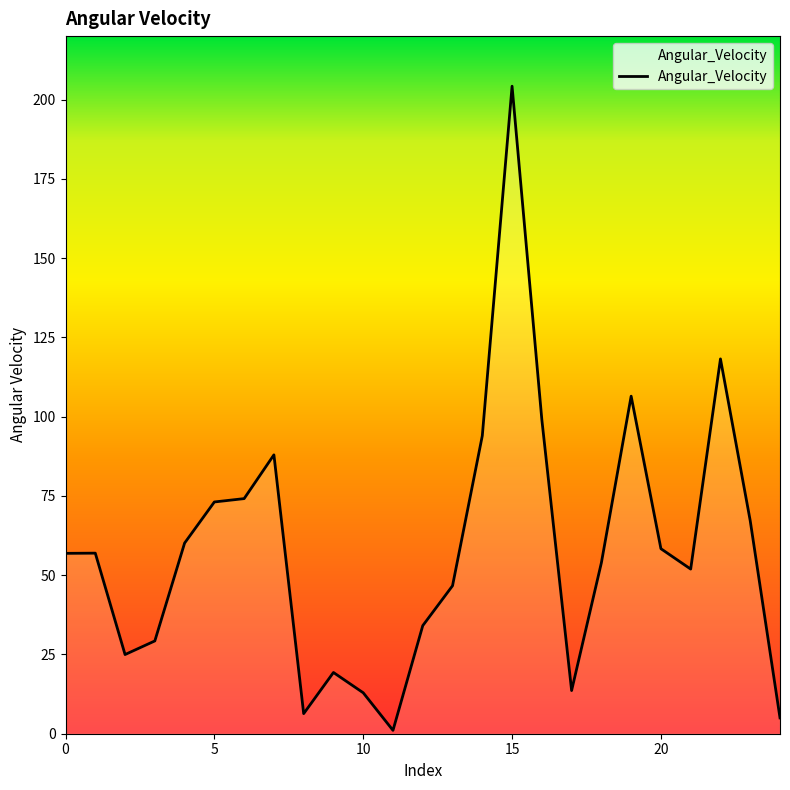

What is the difference between the maximum and minimum values?

203.1